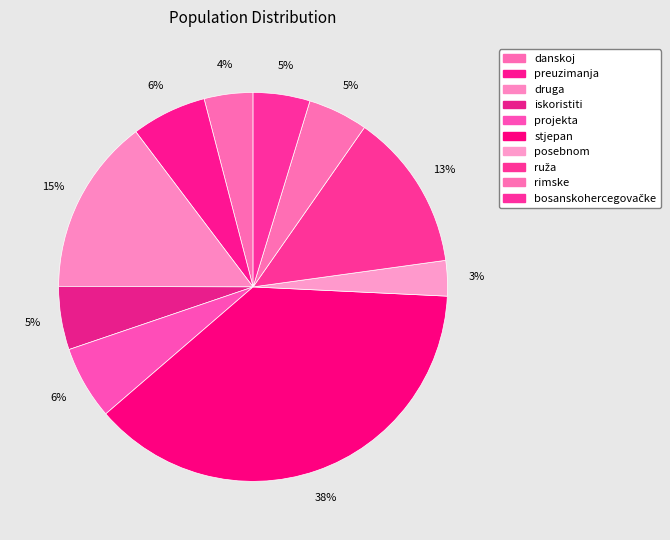

How many segments does this pie chart have?

10